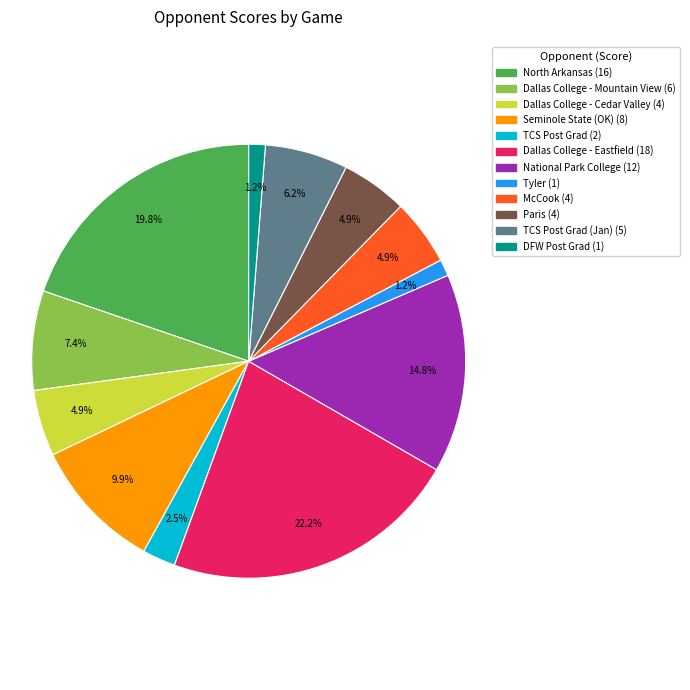

Is there any slice that represents more than half of the pie?

No